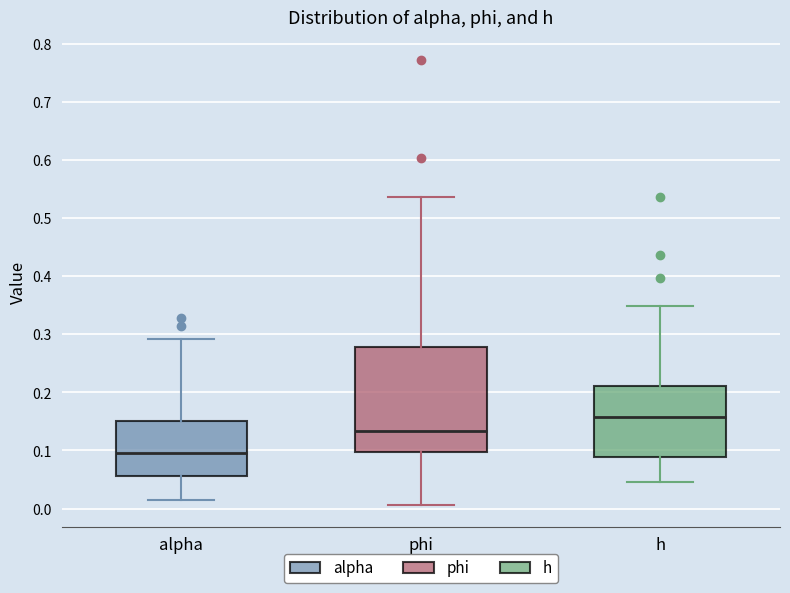

Reading left to right, read every box against the y-axis: the position of its median line, the range the box covers, and the ends of its whiskers. The values are not printed on the chart, so give them approximately, as read against the axis.

alpha: median 0.10, box 0.06 to 0.15, whiskers 0.01 to 0.29
phi: median 0.13, box 0.10 to 0.28, whiskers 0.01 to 0.54
h: median 0.16, box 0.09 to 0.21, whiskers 0.05 to 0.35